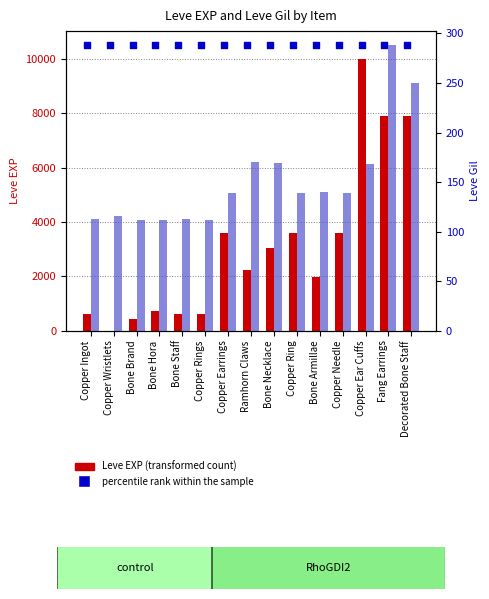

At how many categories does at least one series exceed 5603?

15